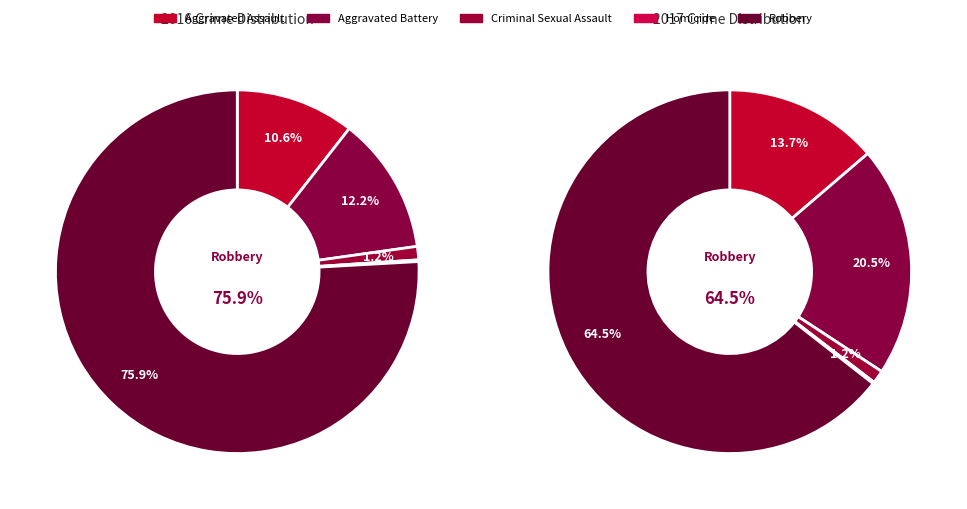

Is there any slice that represents more than half of the pie?

Yes